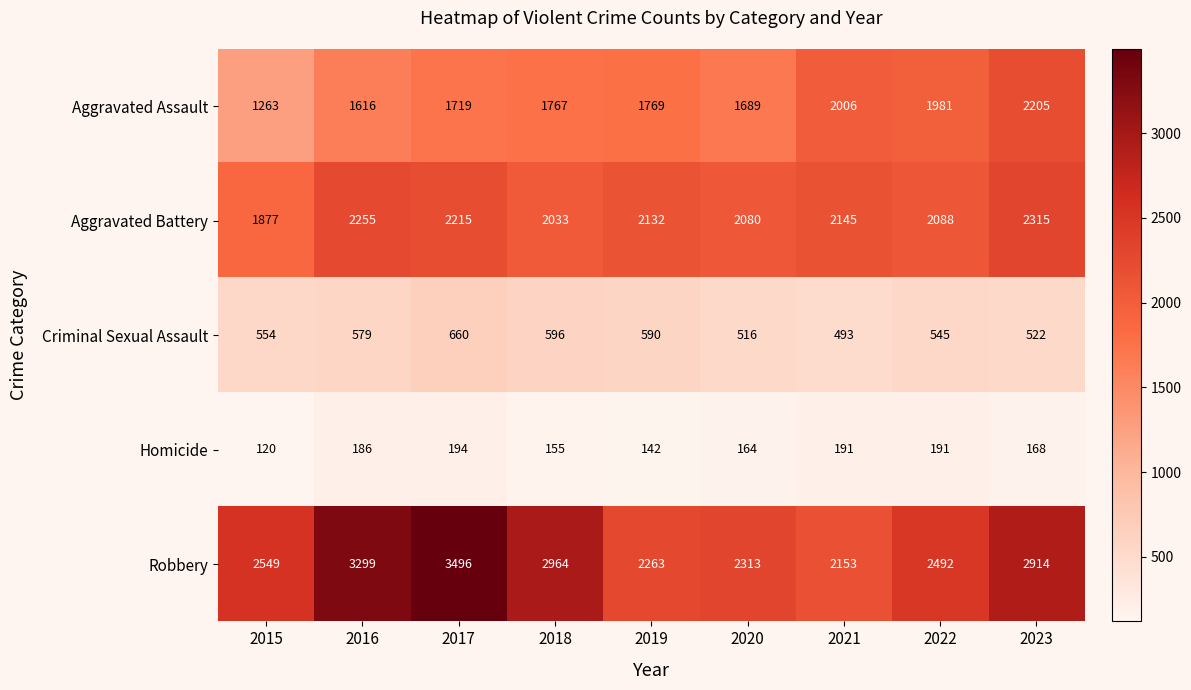

Is it true that Aggravated Assault equals 1767 at 2018?

True